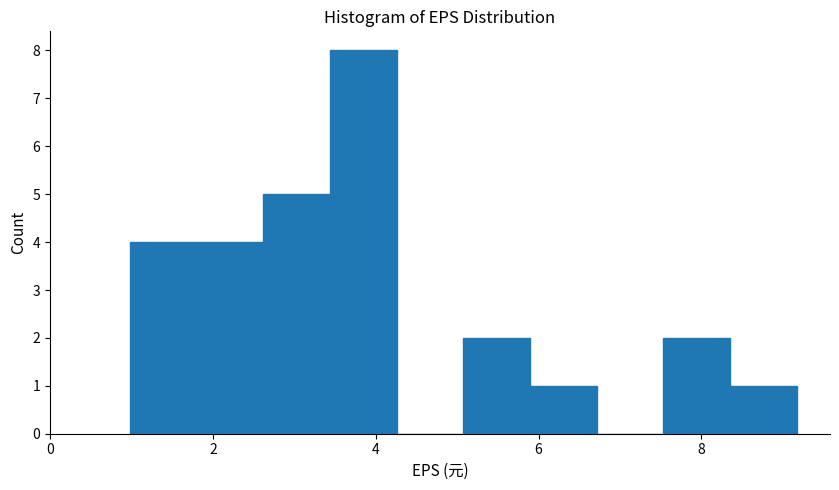

How tall is the bar that spans 3.4 to 4.2 on the x-axis? Neither the bar edges nor the heights are printed on the chart, so give them approximately, as read against the axes.

8